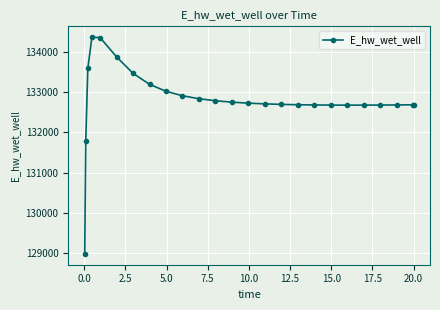

What is the maximum value shown in the chart?

134373.5